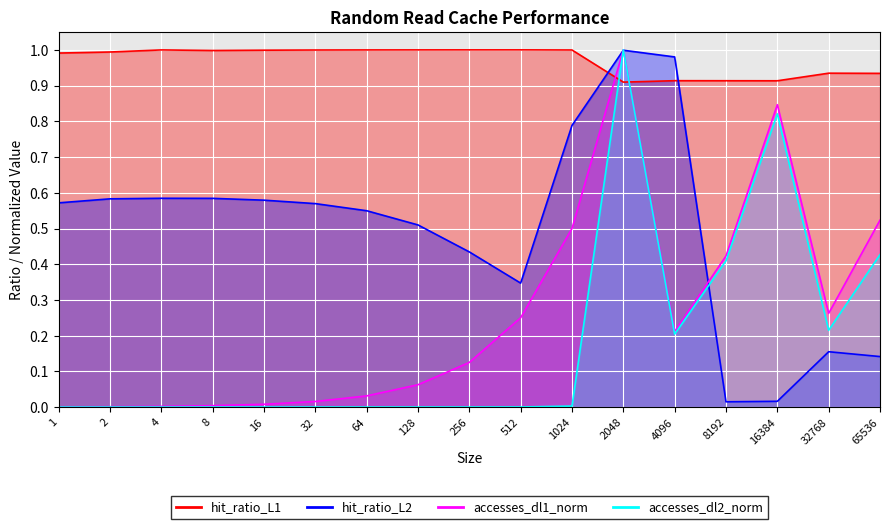

Reading left to right, extract all data points from this chart.

hit_dl1: 1=0.0	2=0.0	4=0.0	8=0.0	16=0.0	32=0.0	64=0.0	128=0.1	256=0.1	512=0.3	1024=0.5	2048=1.0	4096=0.2	8192=0.4	16384=0.8	32768=0.3	65536=0.5
accesses_dl2: 1=0.0	2=0.0	4=0.0	8=0.0	16=0.0	32=0.0	64=0.0	128=0.0	256=0.0	512=0.0	1024=0.0	2048=1.0	4096=0.2	8192=0.4	16384=0.8	32768=0.2	65536=0.4
hit_ratio_L1: 1=1.0	2=1.0	4=1.0	8=1.0	16=1.0	32=1.0	64=1.0	128=1.0	256=1.0	512=1.0	1024=1.0	2048=0.9	4096=0.9	8192=0.9	16384=0.9	32768=0.9	65536=0.9
hit_ratio_L2: 1=0.6	2=0.6	4=0.6	8=0.6	16=0.6	32=0.6	64=0.5	128=0.5	256=0.4	512=0.3	1024=0.8	2048=1.0	4096=1.0	8192=0.0	16384=0.0	32768=0.2	65536=0.1